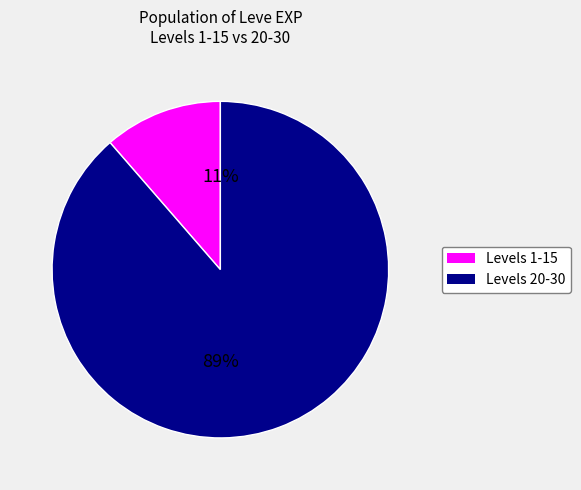

Is there any slice that represents more than half of the pie?

Yes